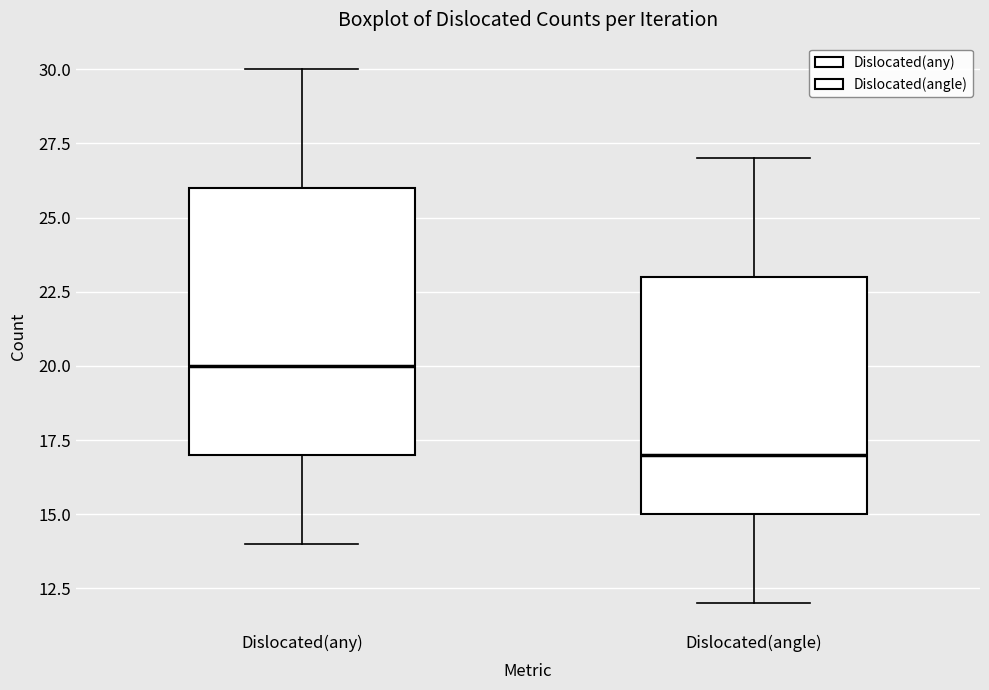

Comparing the boxes themselves (not the whiskers), which one is the tallest?

Dislocated(any)